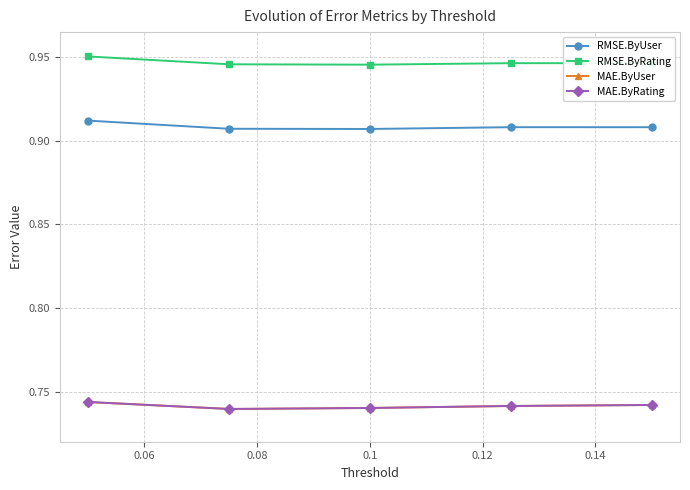

Where is the first local minimum for RMSE.ByUser?

0.1